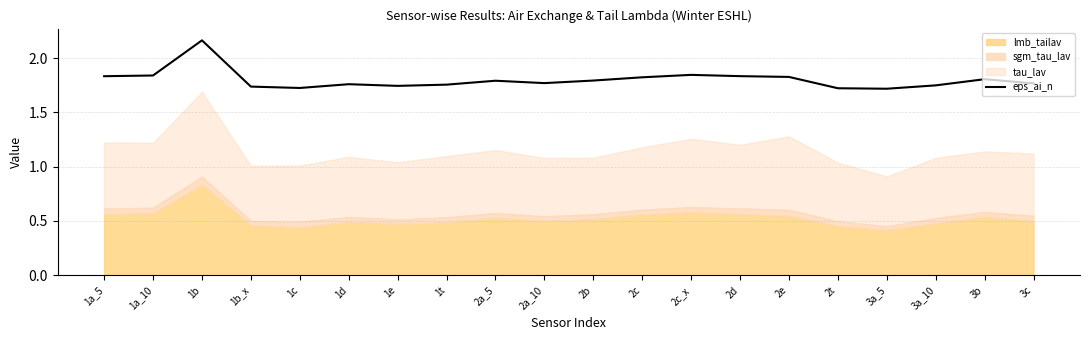

The value at 3a_10 is 2.5. True or false?

False